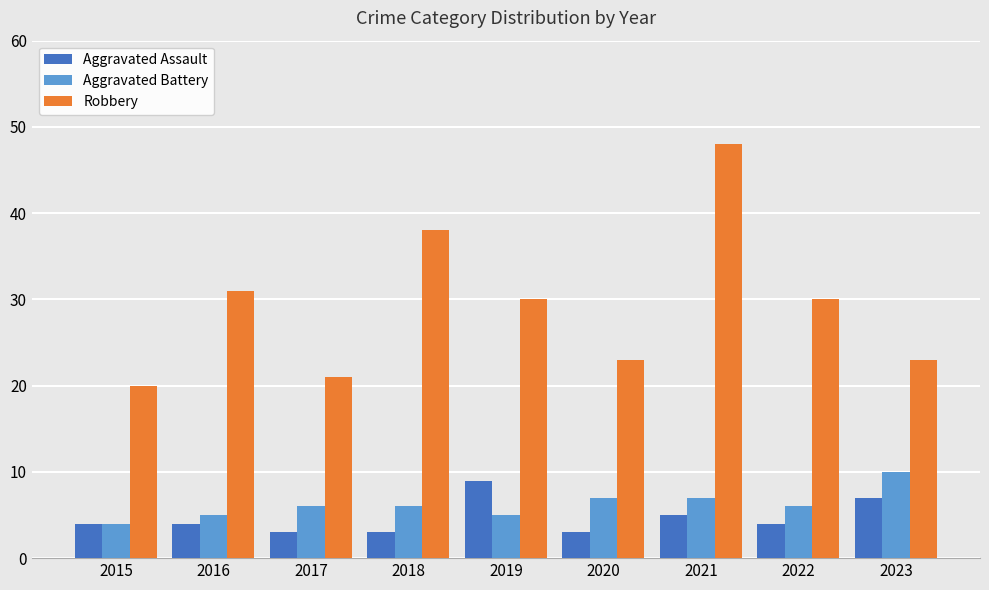

The Aggravated Assault series shows 12 at 2023. True or false?

False